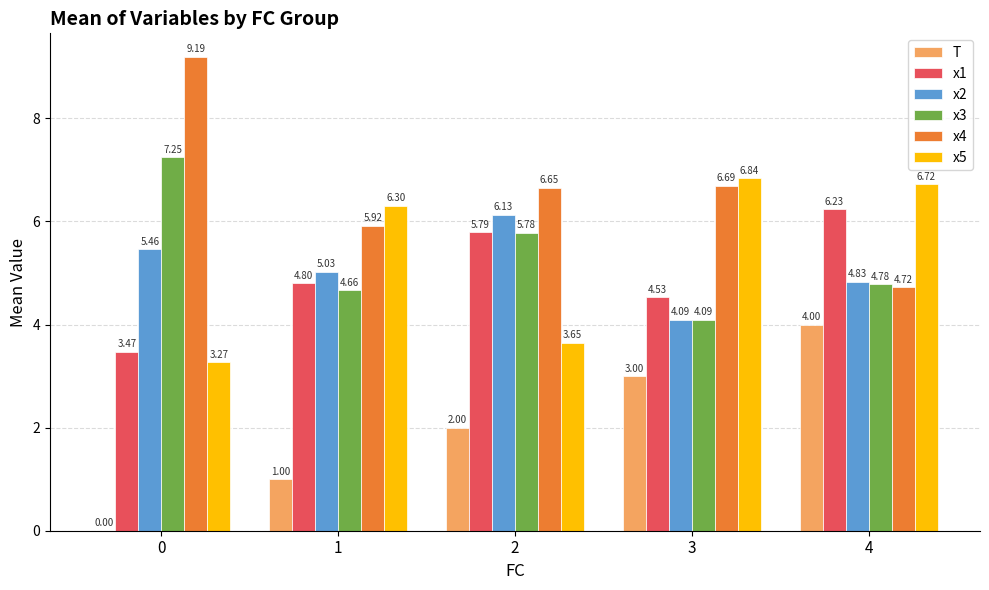

Between 0 and 2, which series saw the biggest shift?

x4